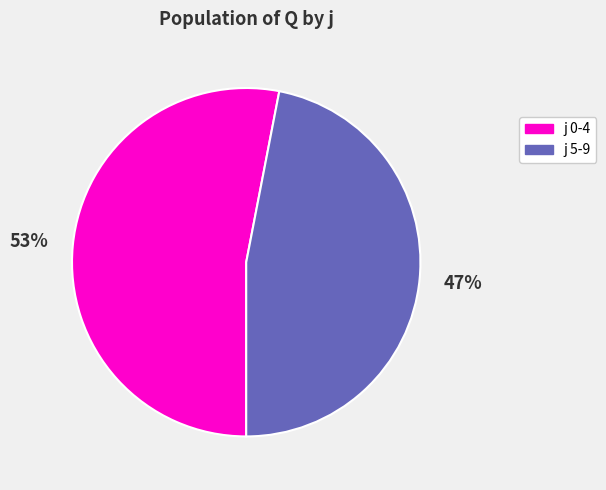

What is the ratio of the value at j 0-4 to the value at j 5-9?

1.1